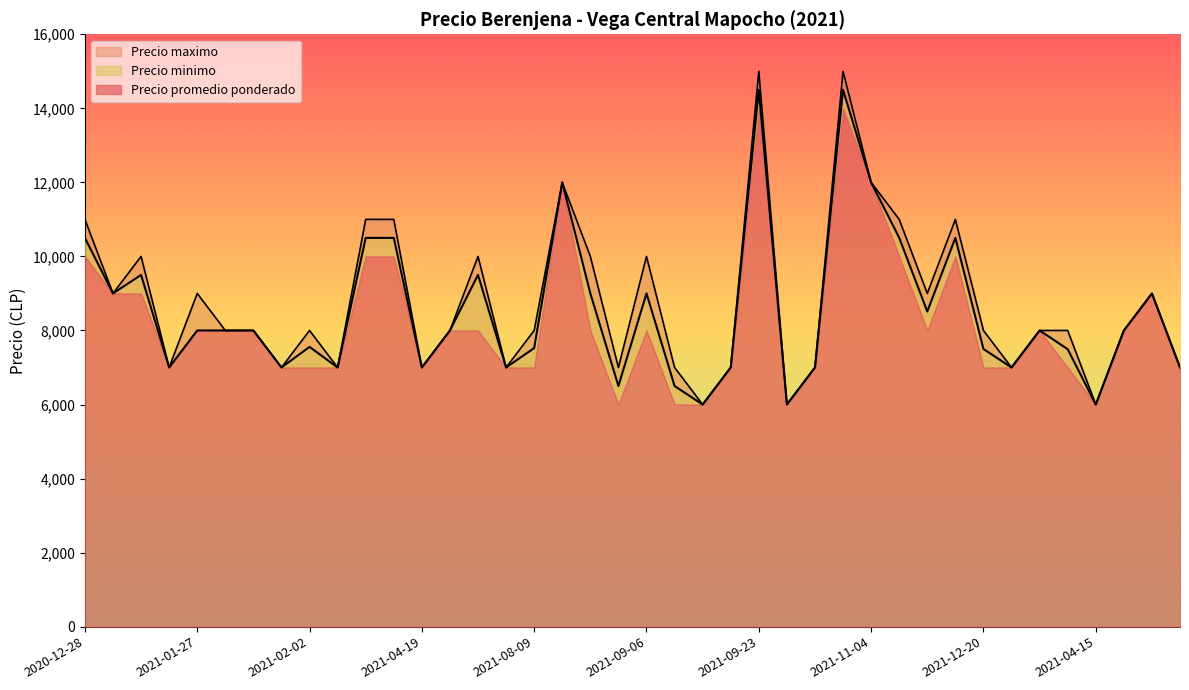

Does the chart display data point markers on the line(s)?

No